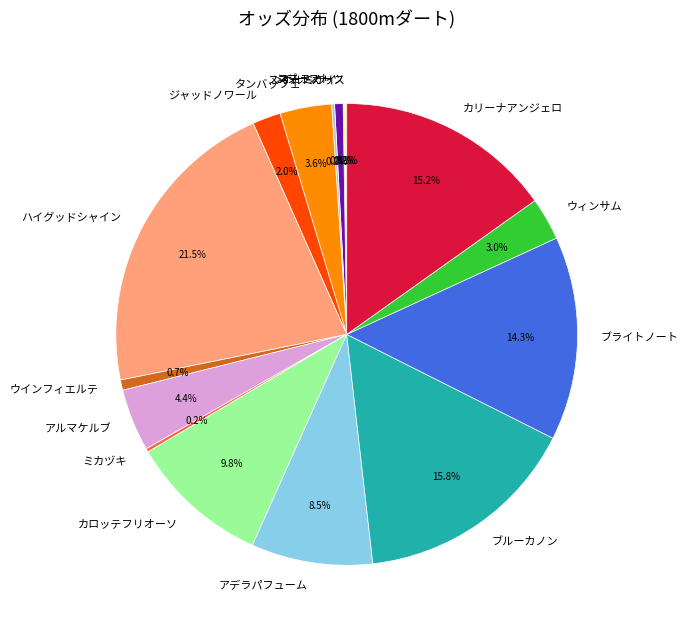

Is there a majority slice in this chart?

No